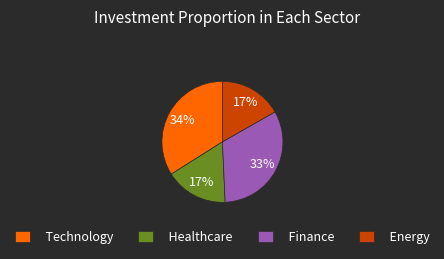

Which category has the biggest portion of the pie?

Technology